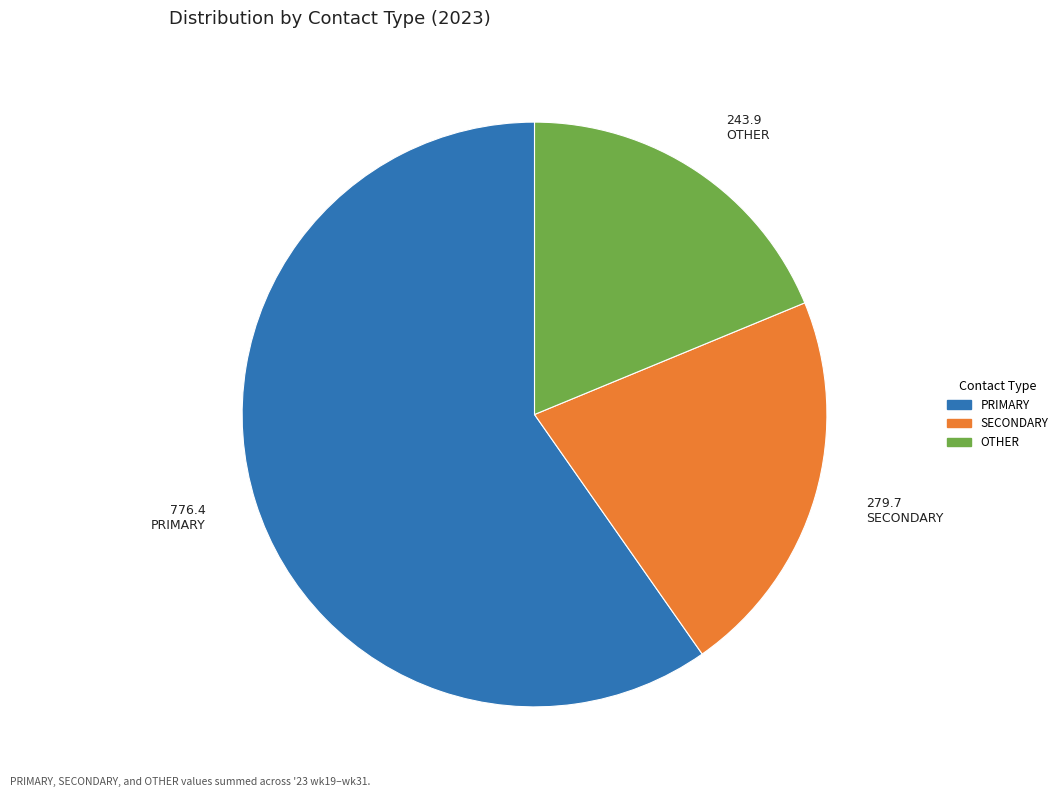

Is there a majority slice in this chart?

Yes